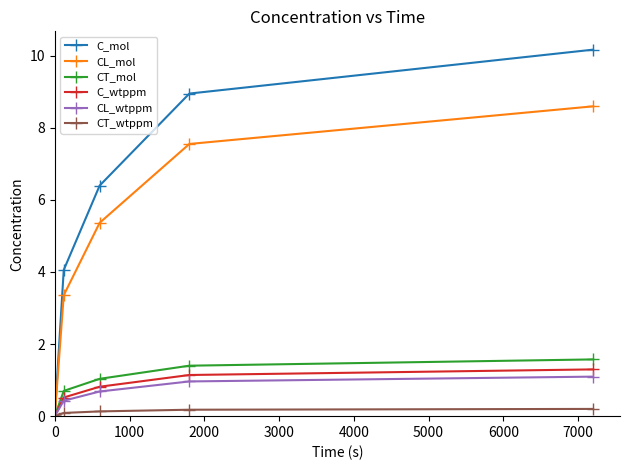

Which series has the largest range (max minus min)?

C_mol